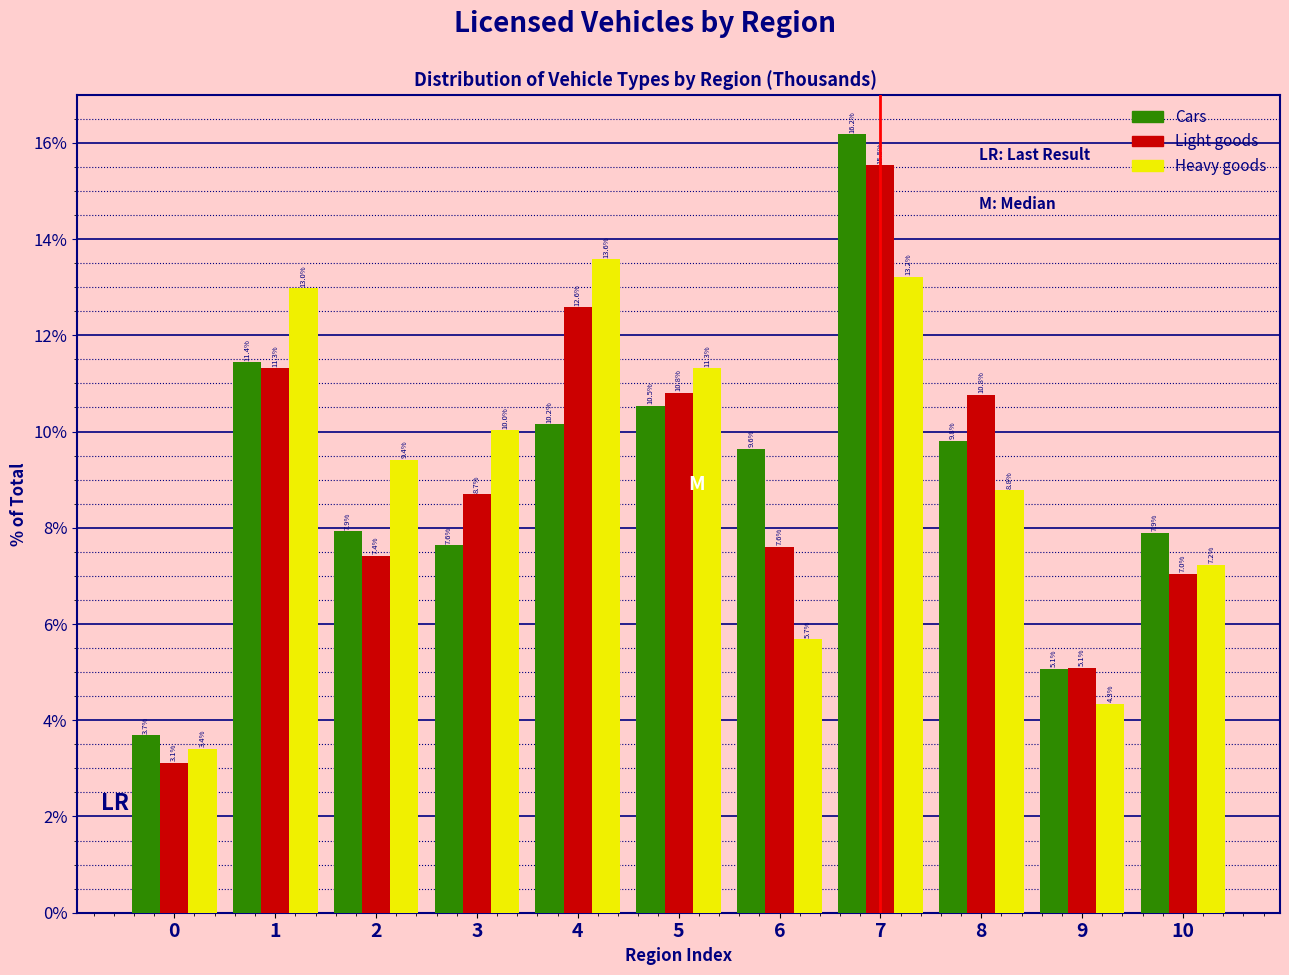

Reading left to right, list all the values displayed in this chart.

Cars: 3.7	11.4	7.9	7.6	10.2	10.5	9.6	16.2	9.8	5.1	7.9
Light goods: 3.1	11.3	7.4	8.7	12.6	10.8	7.6	15.5	10.8	5.1	7.0
Heavy goods: 3.4	13.0	9.4	10.0	13.6	11.3	5.7	13.2	8.8	4.3	7.2